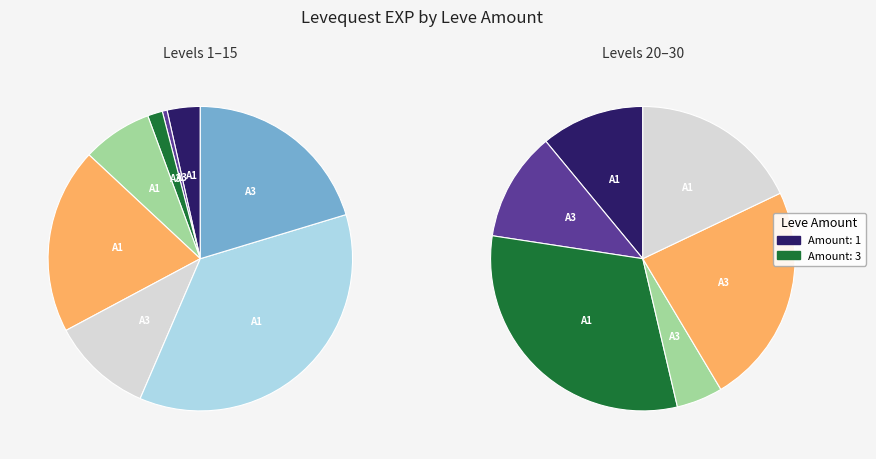

Which series has the widest spread of values?

Leve Amount 1